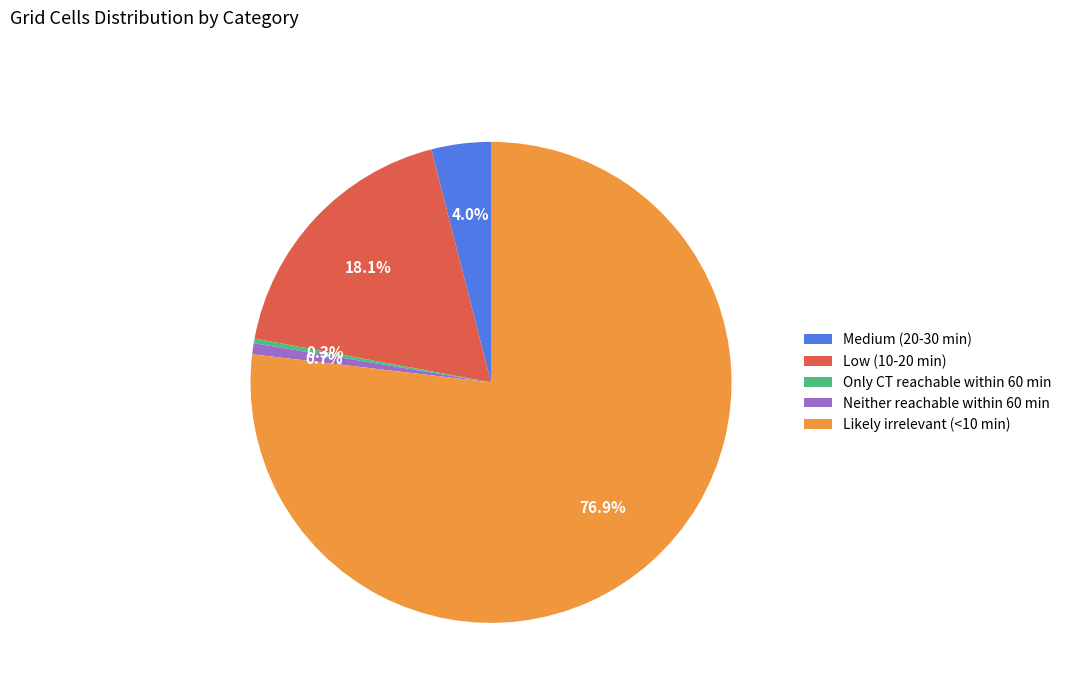

Approximately how many times larger is the value at Medium (20-30 min) compared to Only CT reachable within 60 min?

12.7